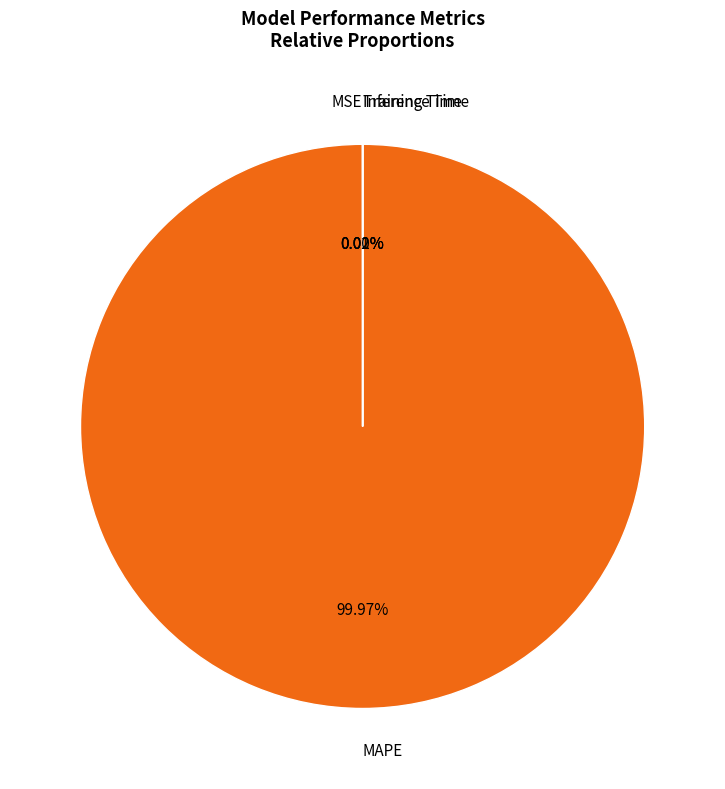

Does any single category account for the majority?

Yes